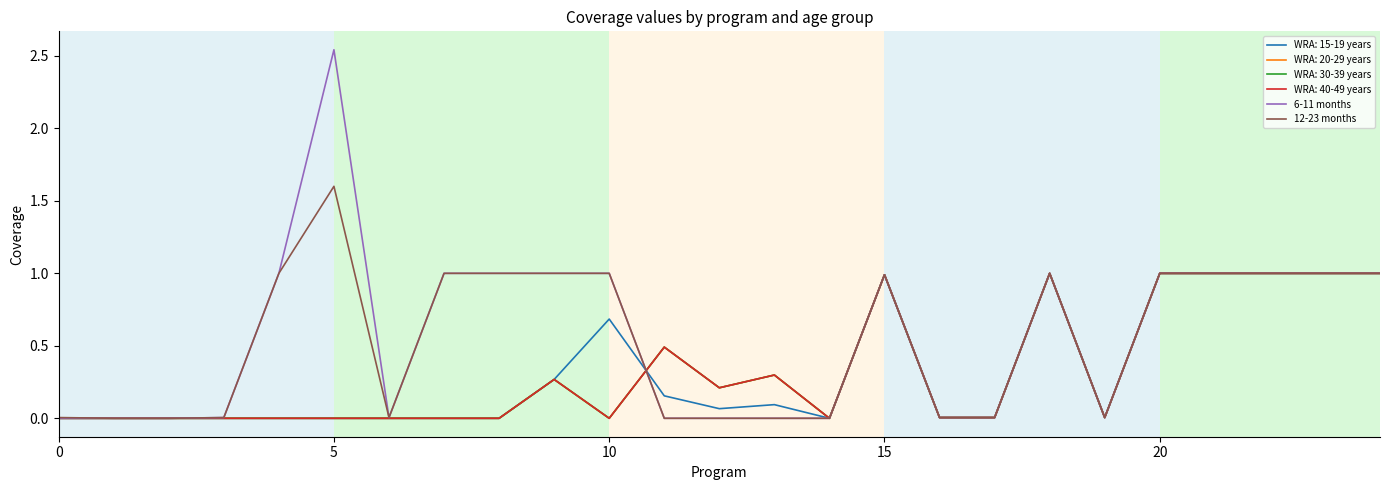

Is this an area chart (filled region under the line)?

No